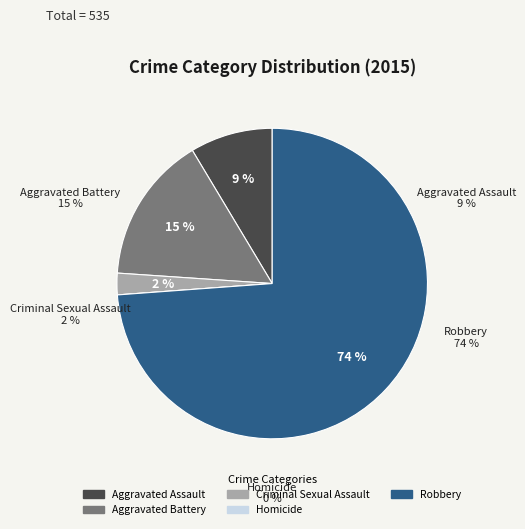

To the nearest percent, what percentage of the pie is Aggravated Battery?

15%